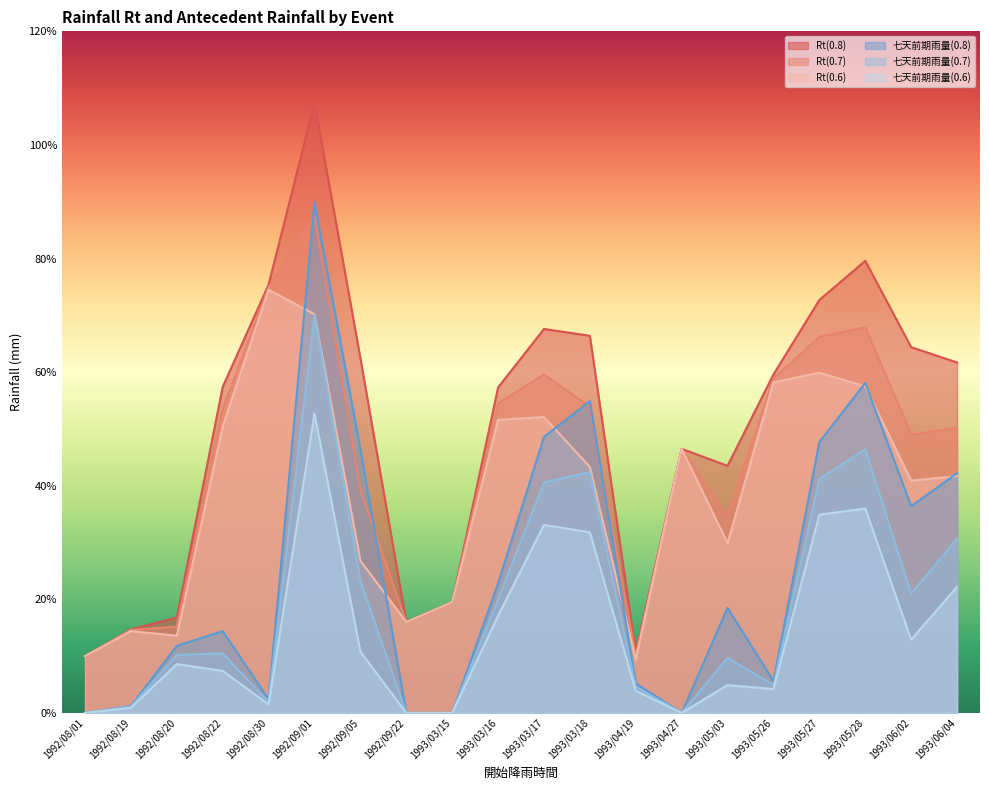

What is the label of the 20th point from the right?

1992/08/01